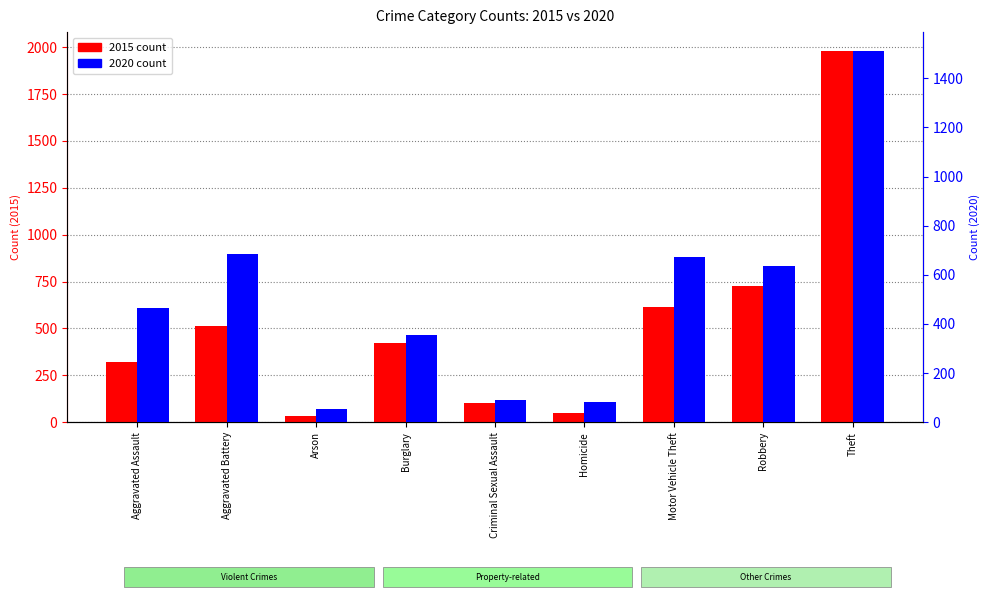

At how many categories does at least one series exceed 1901?

1